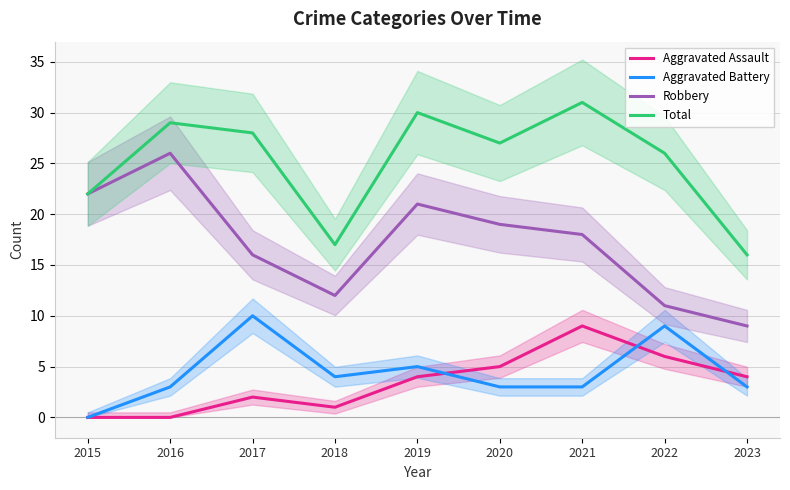

True or false: Aggravated Battery and Total intersect in this chart.

False